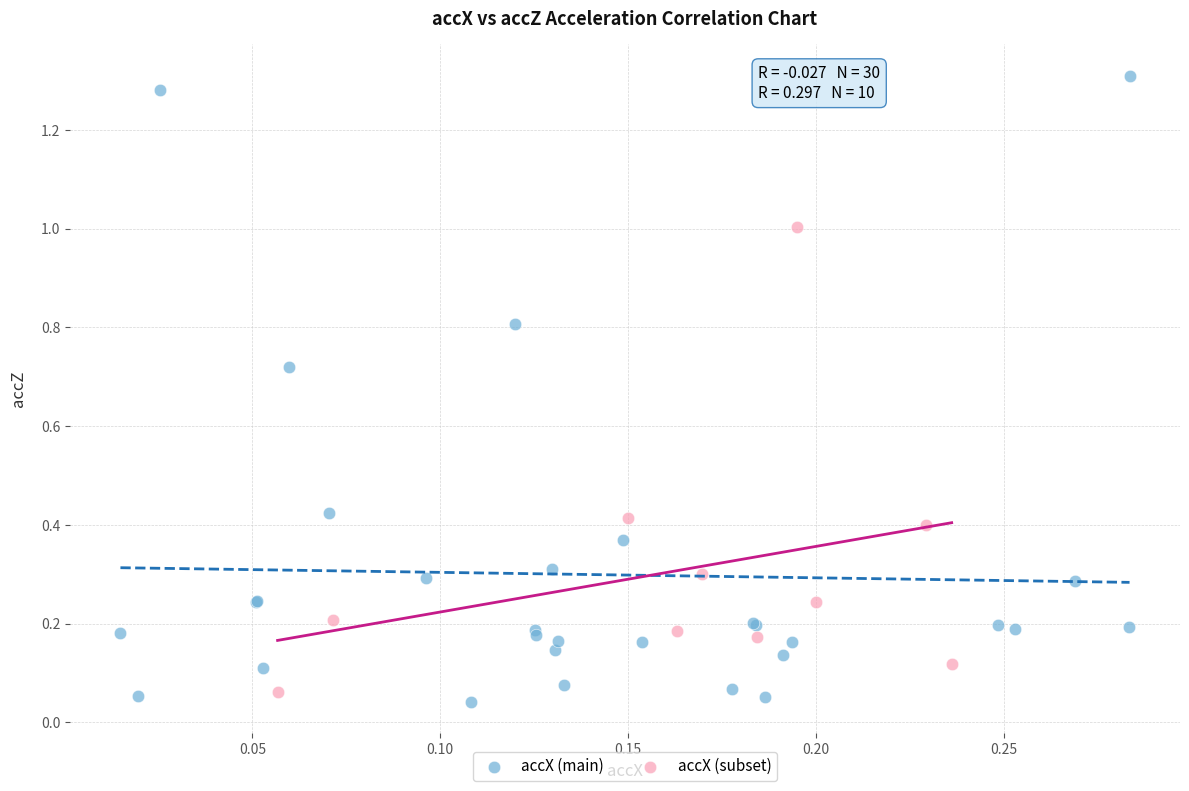

Which series contains the highest Y value?

accX (main)